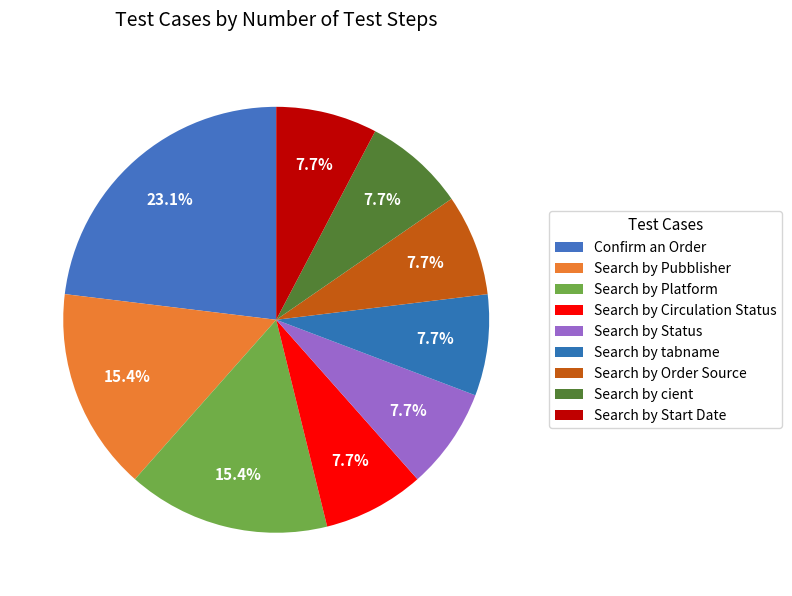

What is the largest slice in the pie chart?

Confirm an Order